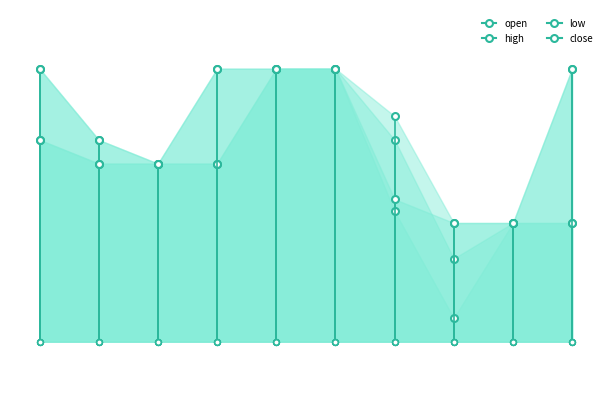

Reading right to left, extract all data points from this chart.

open: 2020-03-11=1.2	2020-03-10=1.2	2020-03-09=1.2	2020-03-06=1.3	2020-03-05=1.4	2020-03-04=1.4	2020-03-03=1.3	2020-03-02=1.3	2020-02-28=1.3	2020-02-27=1.4
high: 2020-03-11=1.4	2020-03-10=1.2	2020-03-09=1.2	2020-03-06=1.3	2020-03-05=1.4	2020-03-04=1.4	2020-03-03=1.4	2020-03-02=1.3	2020-02-28=1.3	2020-02-27=1.4
low: 2020-03-11=1.2	2020-03-10=1.2	2020-03-09=1.2	2020-03-06=1.3	2020-03-05=1.4	2020-03-04=1.4	2020-03-03=1.3	2020-03-02=1.3	2020-02-28=1.3	2020-02-27=1.3
close: 2020-03-11=1.4	2020-03-10=1.2	2020-03-09=1.2	2020-03-06=1.3	2020-03-05=1.4	2020-03-04=1.4	2020-03-03=1.4	2020-03-02=1.3	2020-02-28=1.3	2020-02-27=1.3